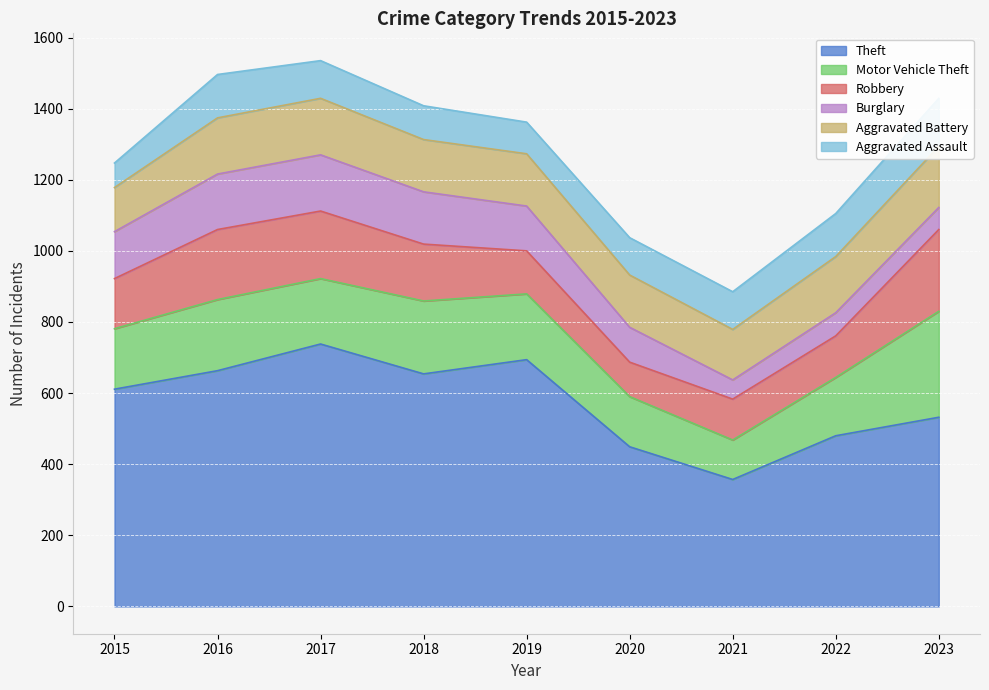

Reading left to right, extract all data points from this chart.

Theft: 2015=611	2016=663	2017=738	2018=654	2019=694	2020=449	2021=357	2022=480	2023=532
Motor Vehicle Theft: 2015=170	2016=200	2017=184	2018=205	2019=185	2020=141	2021=111	2022=164	2023=298
Robbery: 2015=141	2016=197	2017=190	2018=160	2019=121	2020=97	2021=115	2022=117	2023=230
Burglary: 2015=132	2016=156	2017=158	2018=147	2019=126	2020=98	2021=54	2022=65	2023=62
Aggravated Battery: 2015=124	2016=158	2017=159	2018=147	2019=147	2020=147	2021=142	2022=158	2023=172
Aggravated Assault: 2015=69	2016=122	2017=106	2018=95	2019=89	2020=105	2021=106	2022=121	2023=135